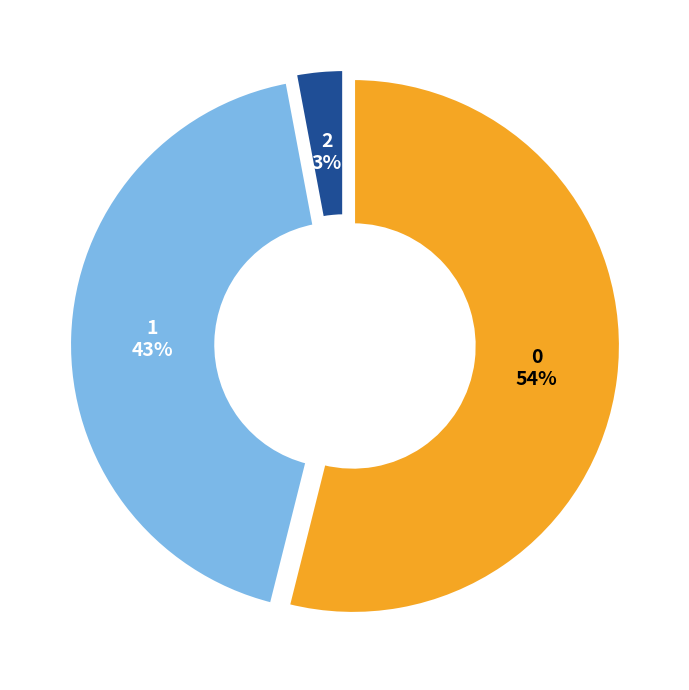

Rank the categories by value from lowest to highest.

2, 1, 0